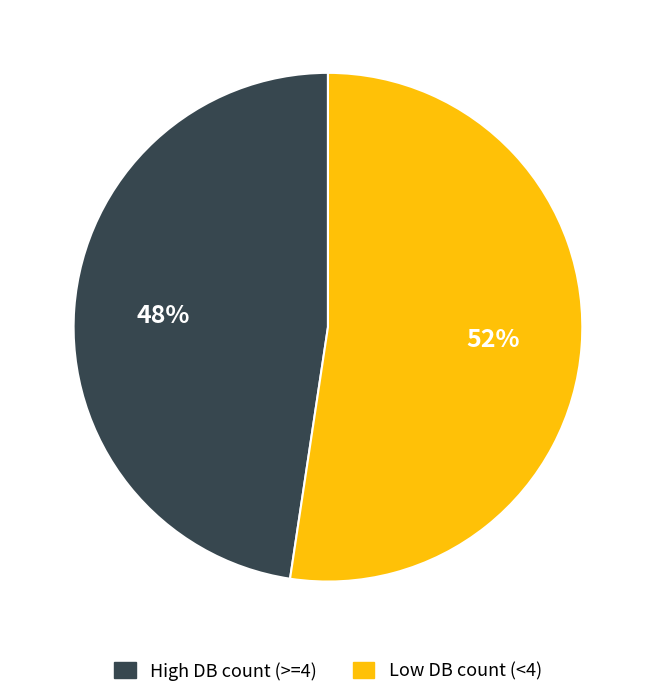

Is there a majority slice in this chart?

Yes